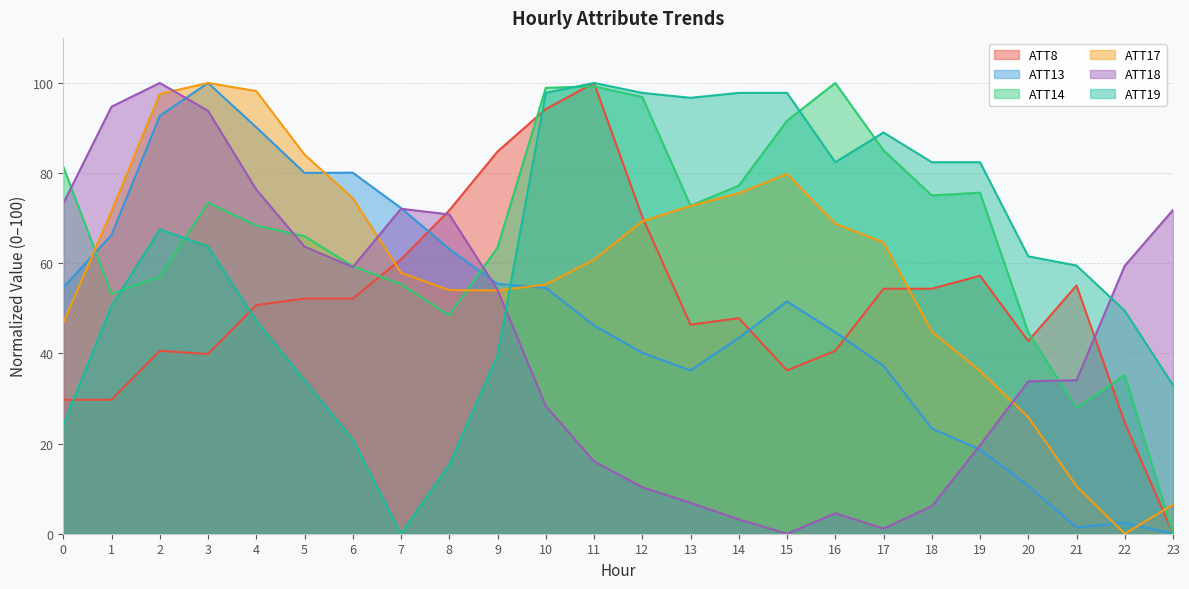

True or false: ATT19 has a value of 7.7 at 6.

False